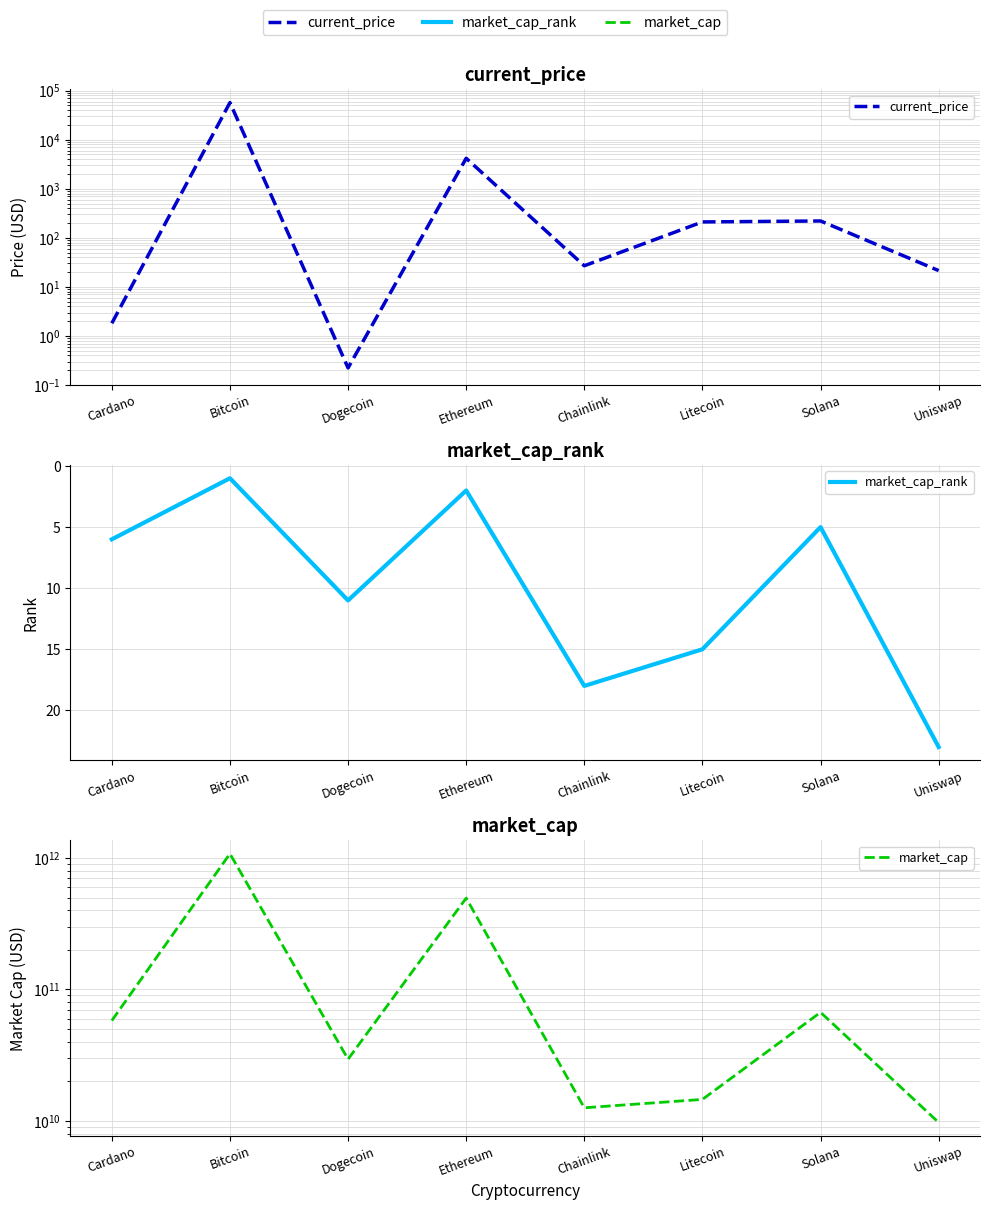

The market_cap_rank series shows 1.0 at Bitcoin. True or false?

True